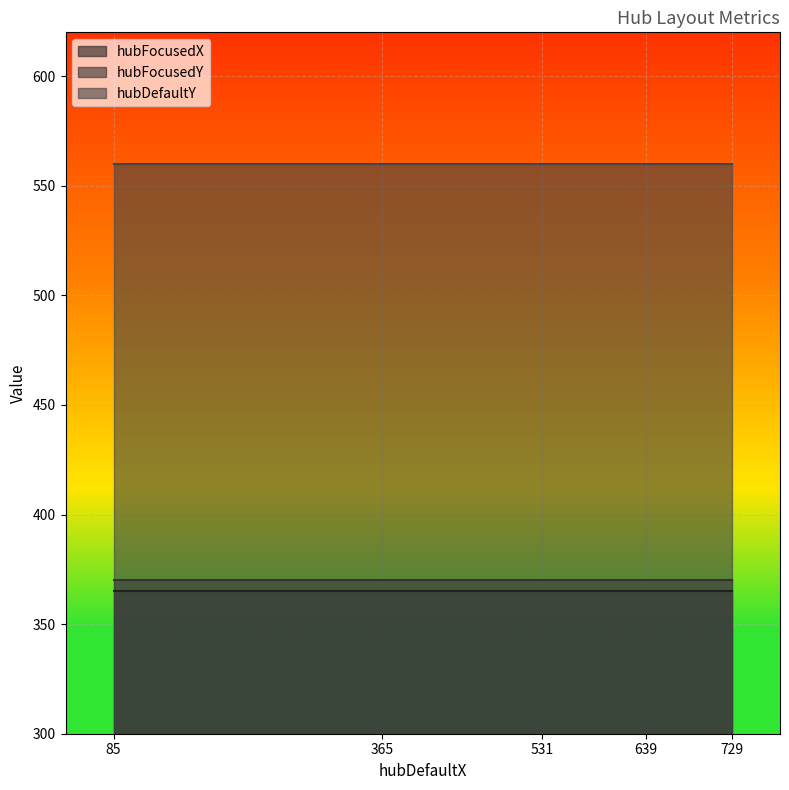

The hubDefaultY series shows 560 at 531. True or false?

True